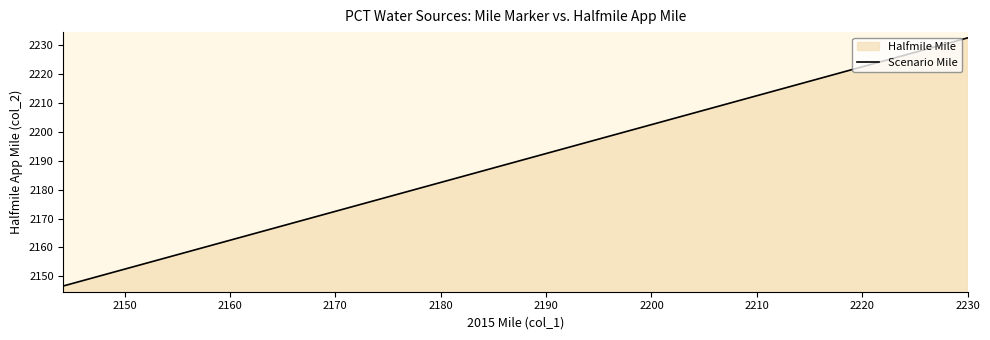

What is the greatest value displayed?

2232.5